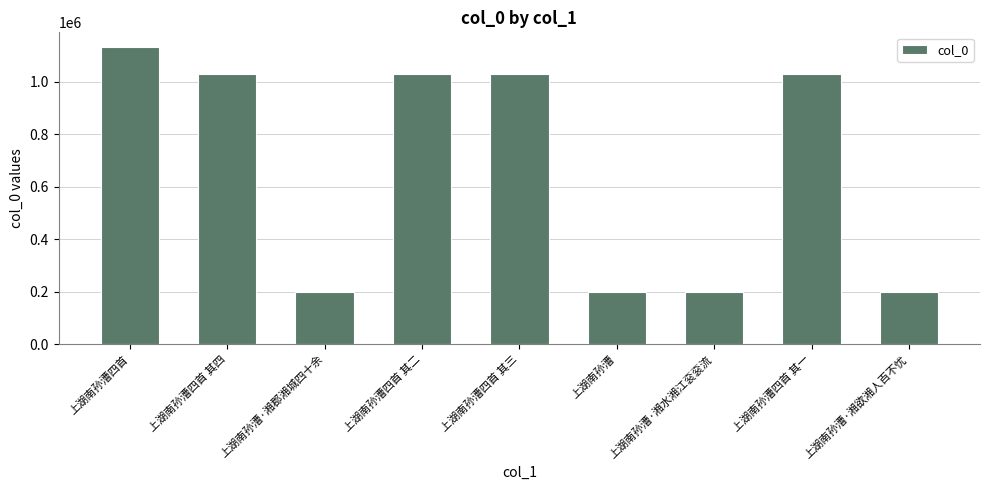

What is the label of the 2nd bar from the right?

上湖南孙漕四首 其一